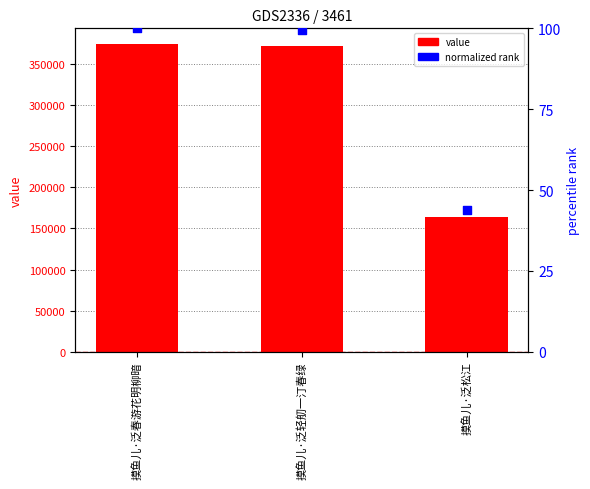

Which series contains the lowest Y value?

normalized rank